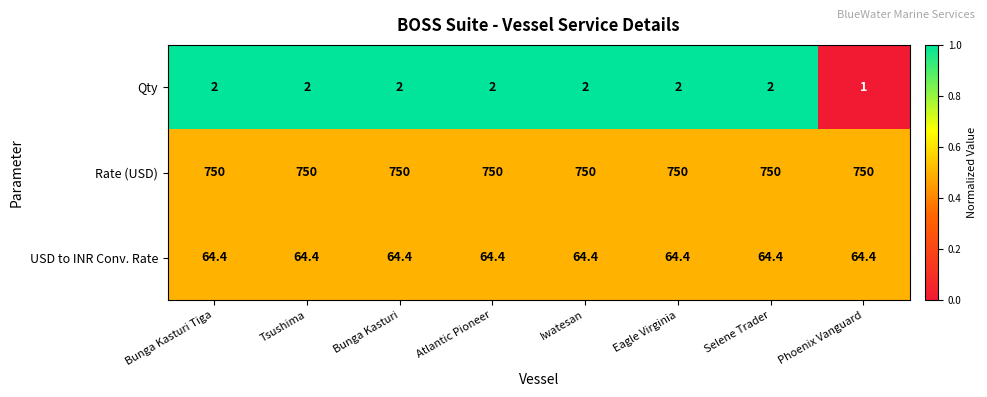

Rank the series at Phoenix Vanguard from lowest to highest value.

Qty, USD to INR Conv. Rate, Rate (USD)